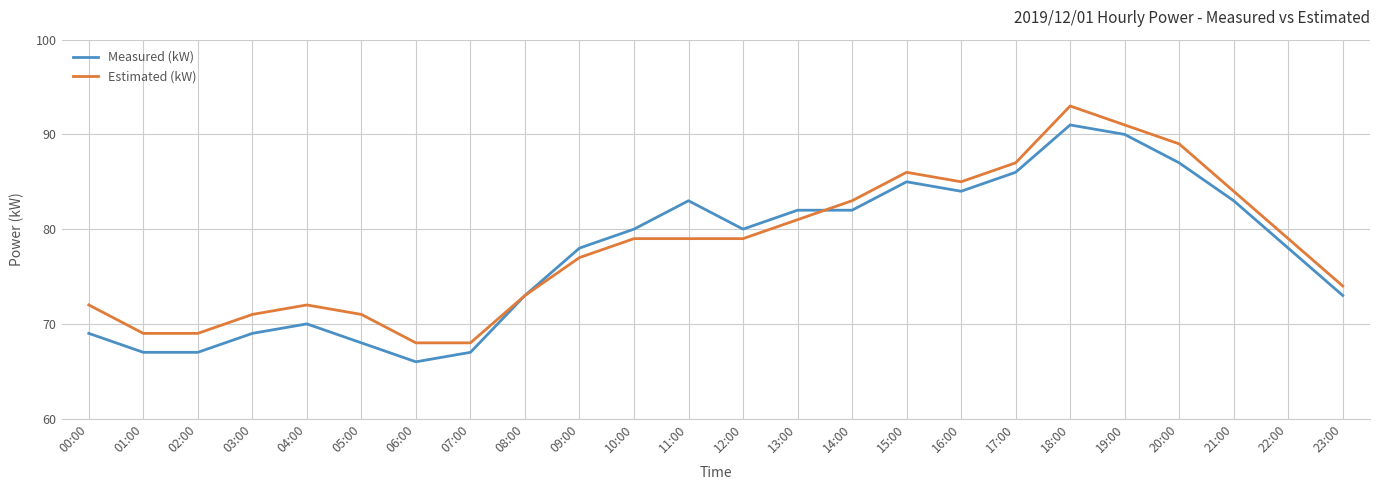

What is the sum of all Estimated (kW) values?

1879